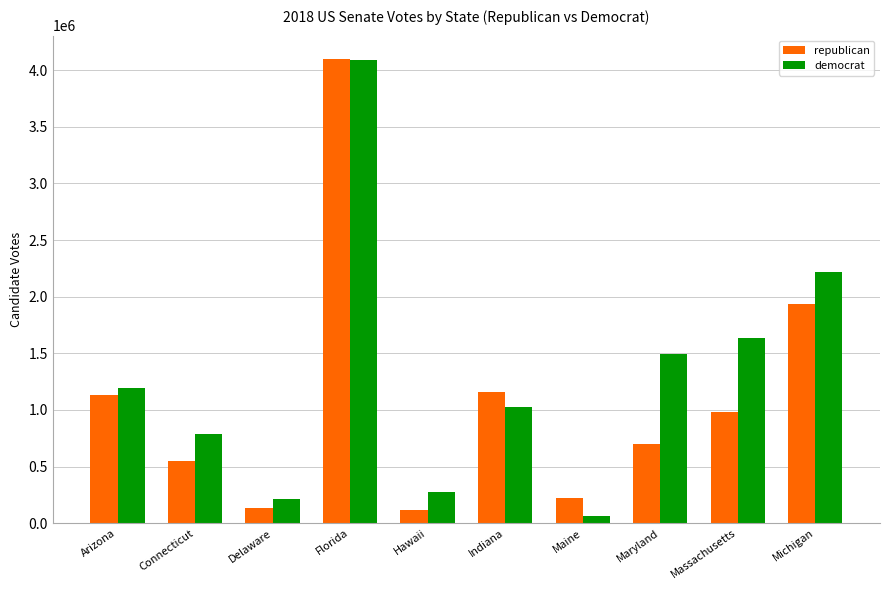

List the labels in order of democrat value, smallest first.

Maine, Delaware, Hawaii, Connecticut, Indiana, Arizona, Maryland, Massachusetts, Michigan, Florida